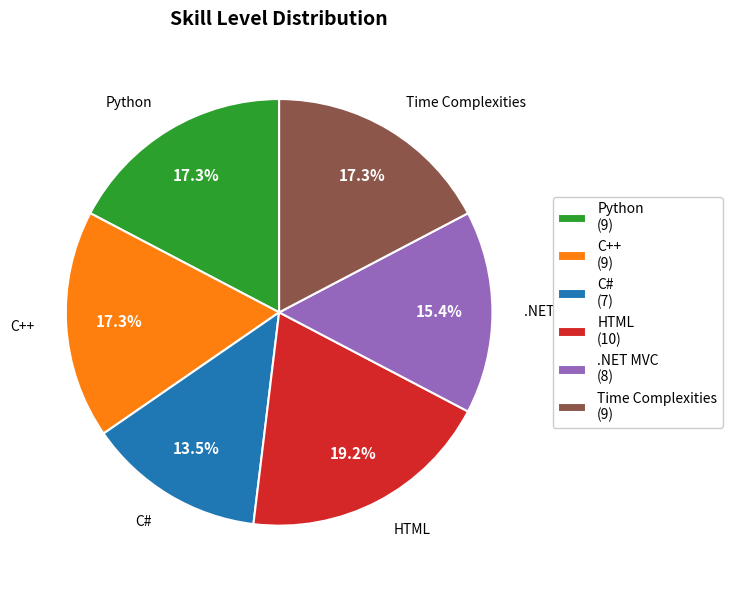

What percentage is NOT represented by Time Complexities?

82.7%